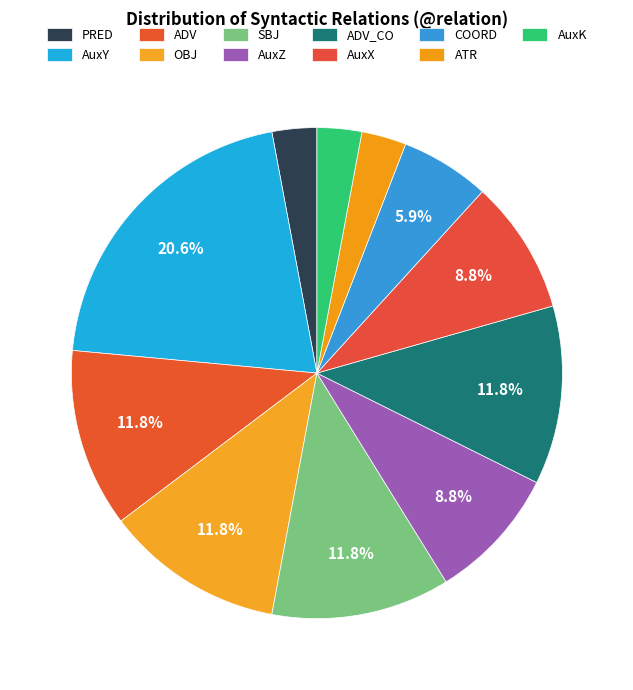

To the nearest percent, what is the combined percentage of AuxX and OBJ?

21%